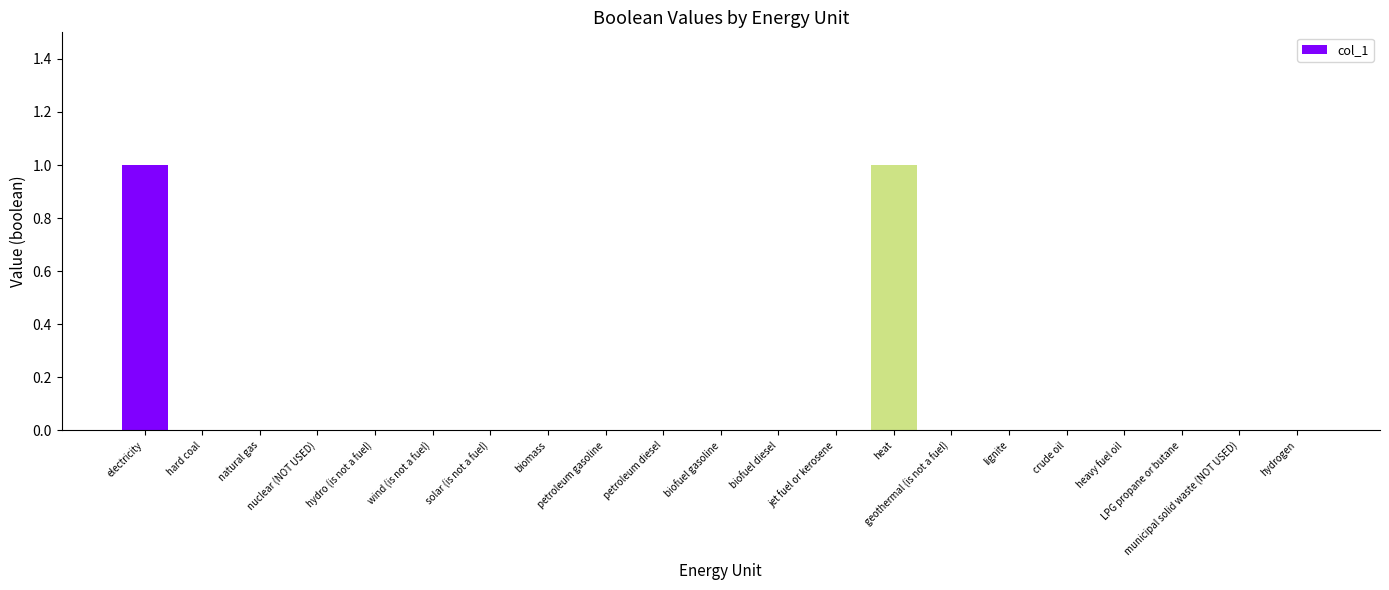

Reading left to right, transcribe all the data shown in this chart.

1	0	0	0	0	0	0	0	0	0	0	0	0	1	0	0	0	0	0	0	0